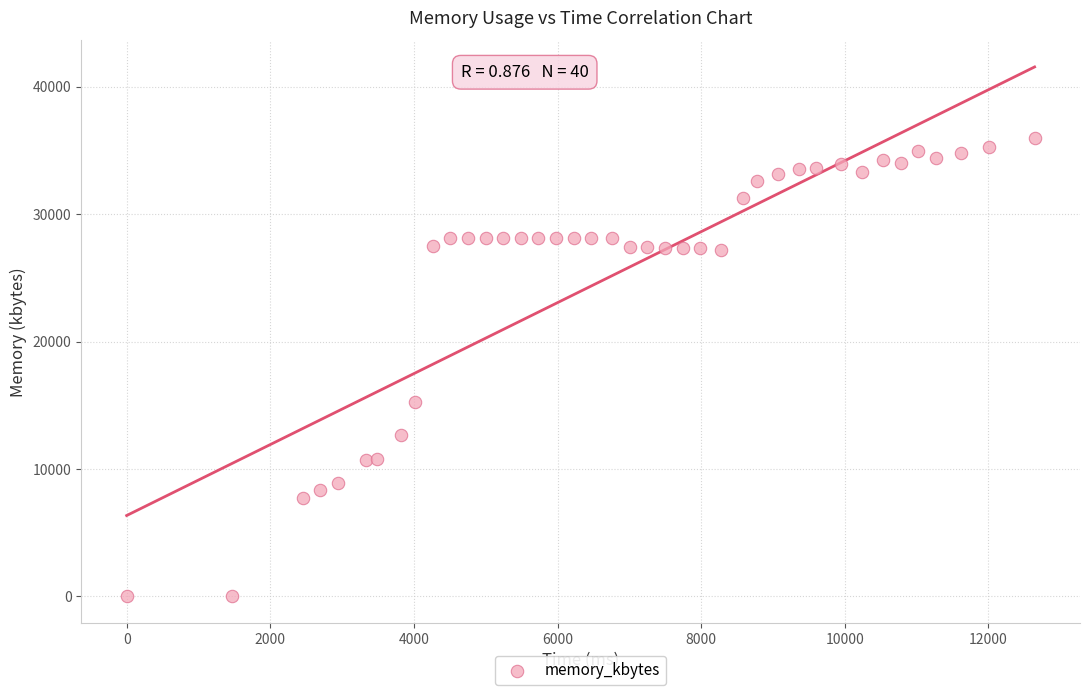

What is the range of Y values (max minus min)?

35960